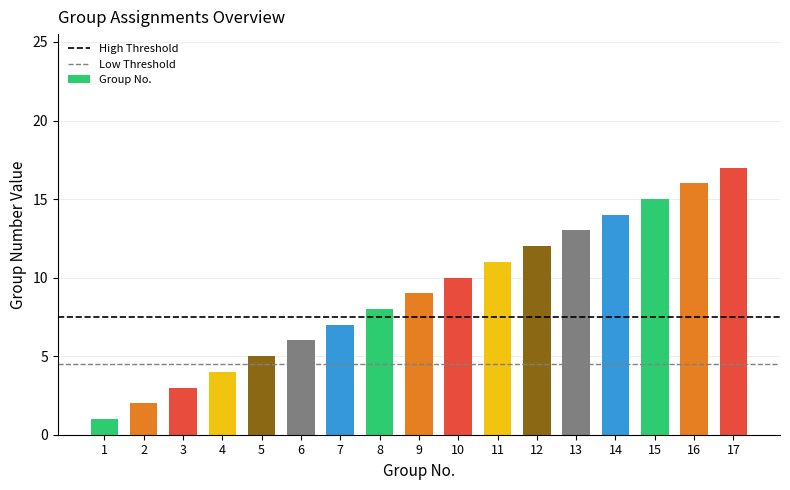

Does the chart contain stacked bars?

No